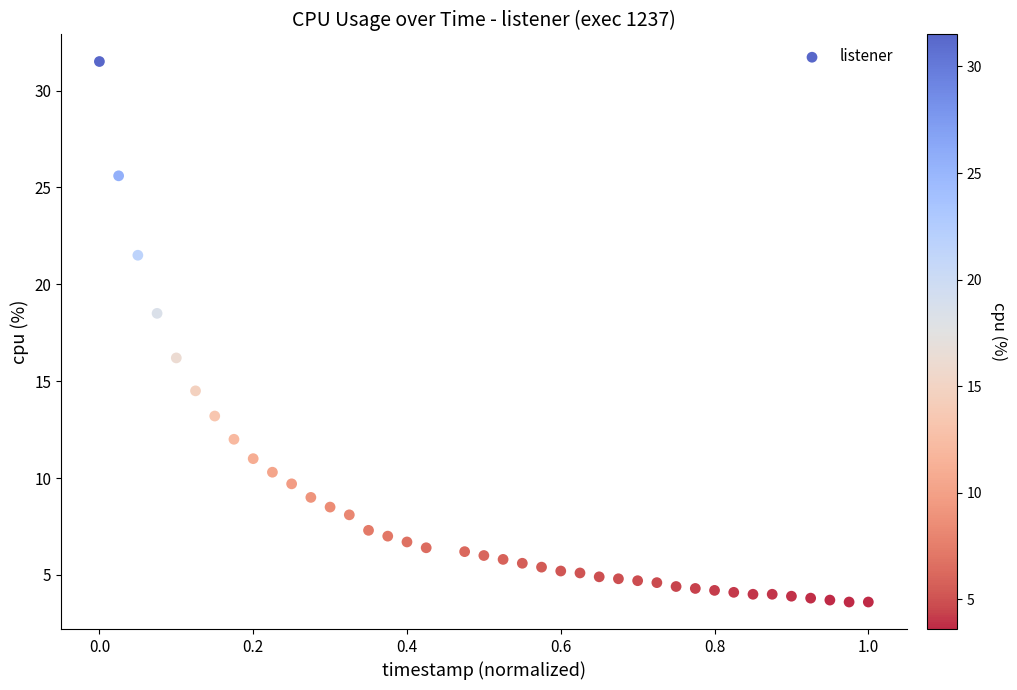

What is the range of X values (max minus min)?

1.0